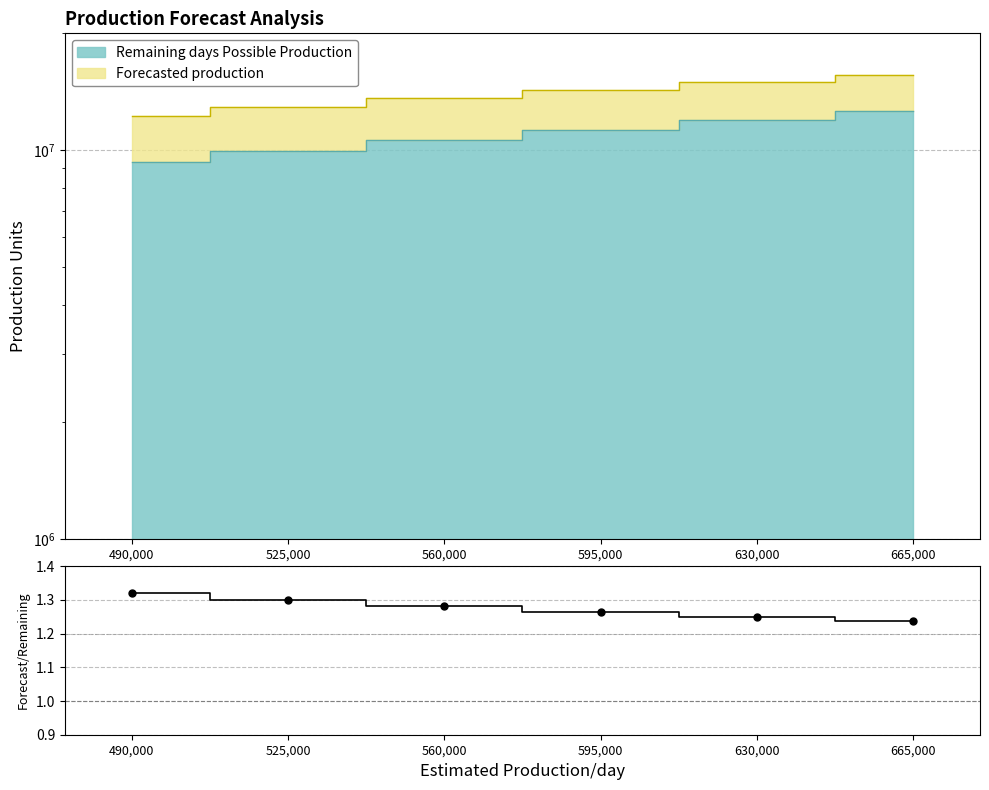

What is the value of the Forecasted production point at the 4th from the left?

14288705